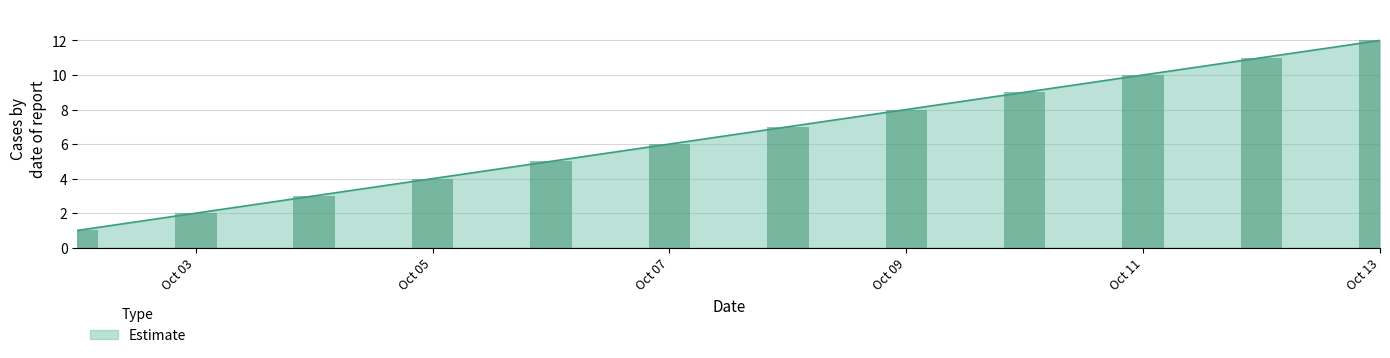

What is the average value?

6